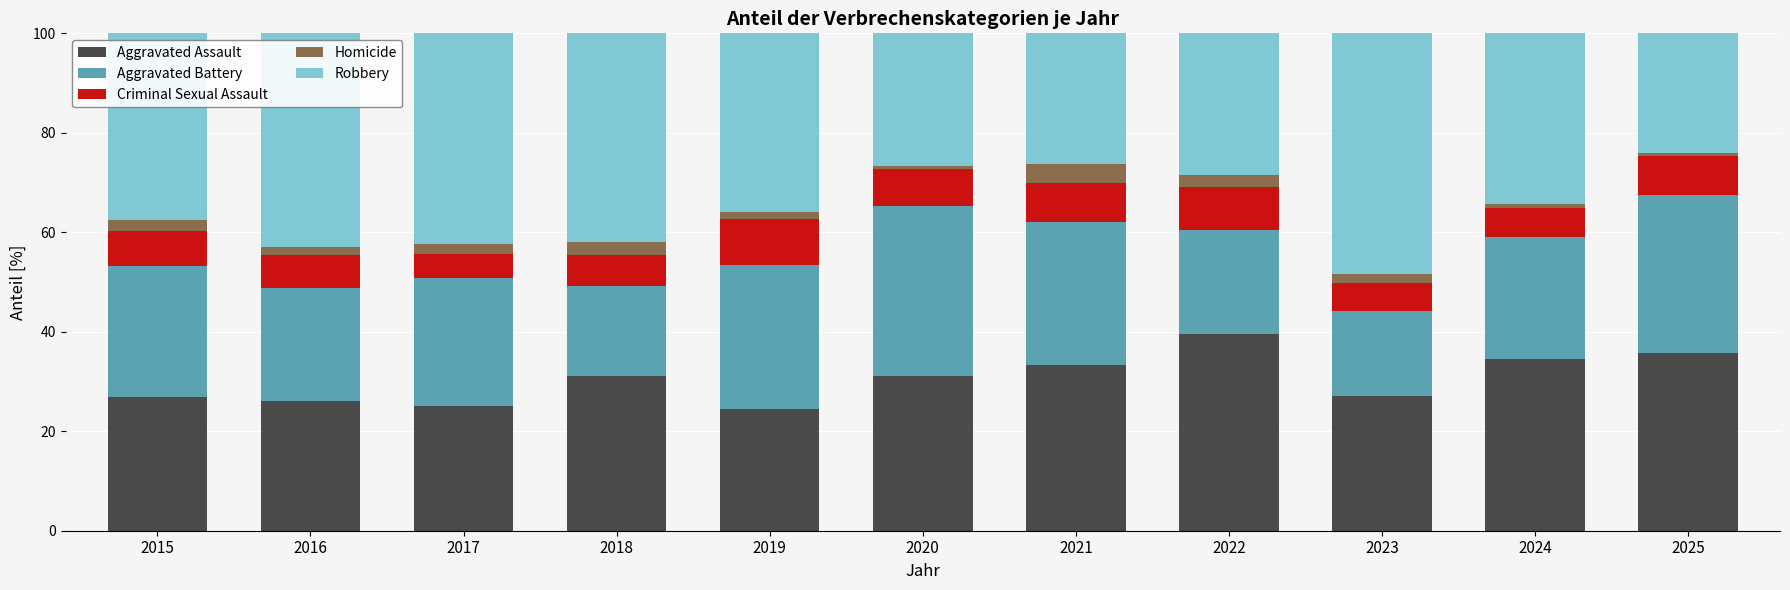

Which category has the highest value in the Aggravated Assault series?

2022